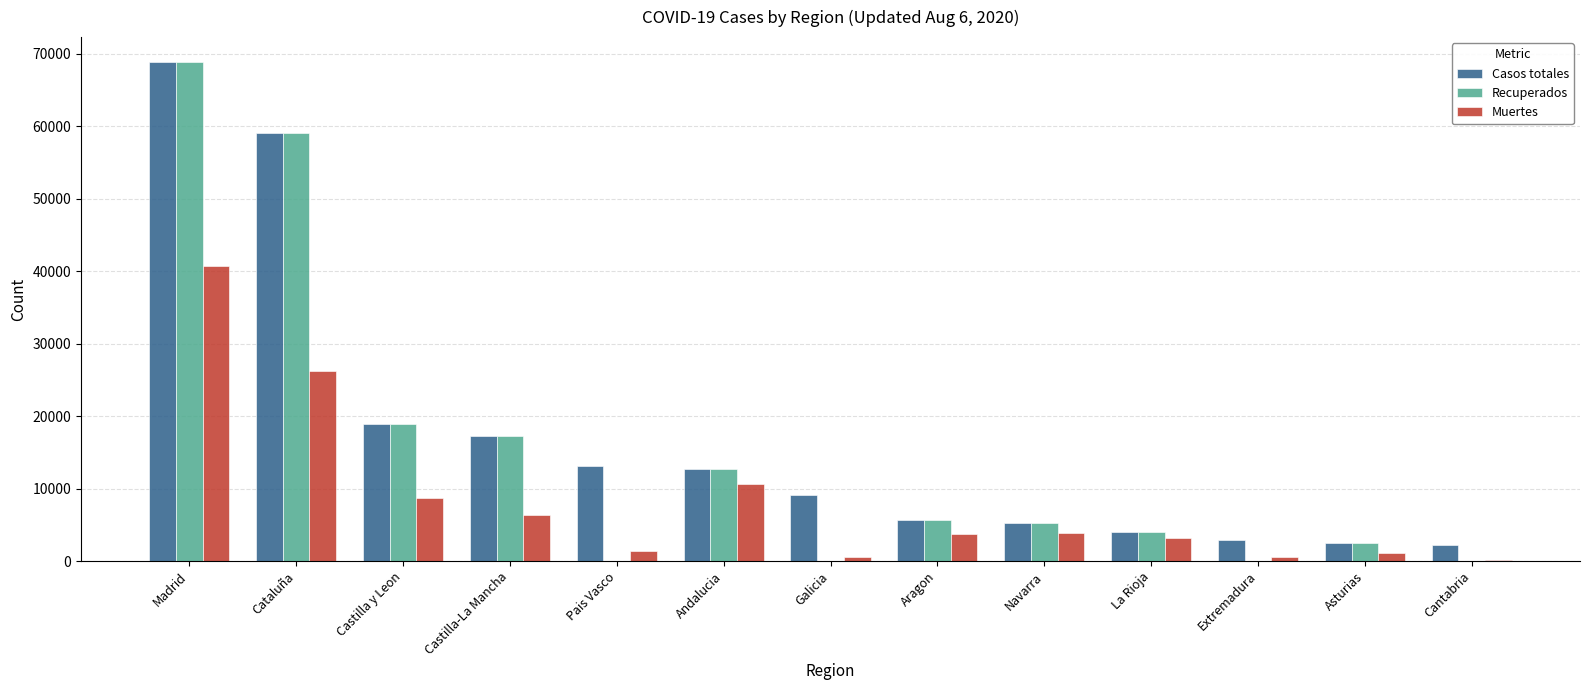

What is the approximate value of Muertes at Galicia, to the nearest 10?

600